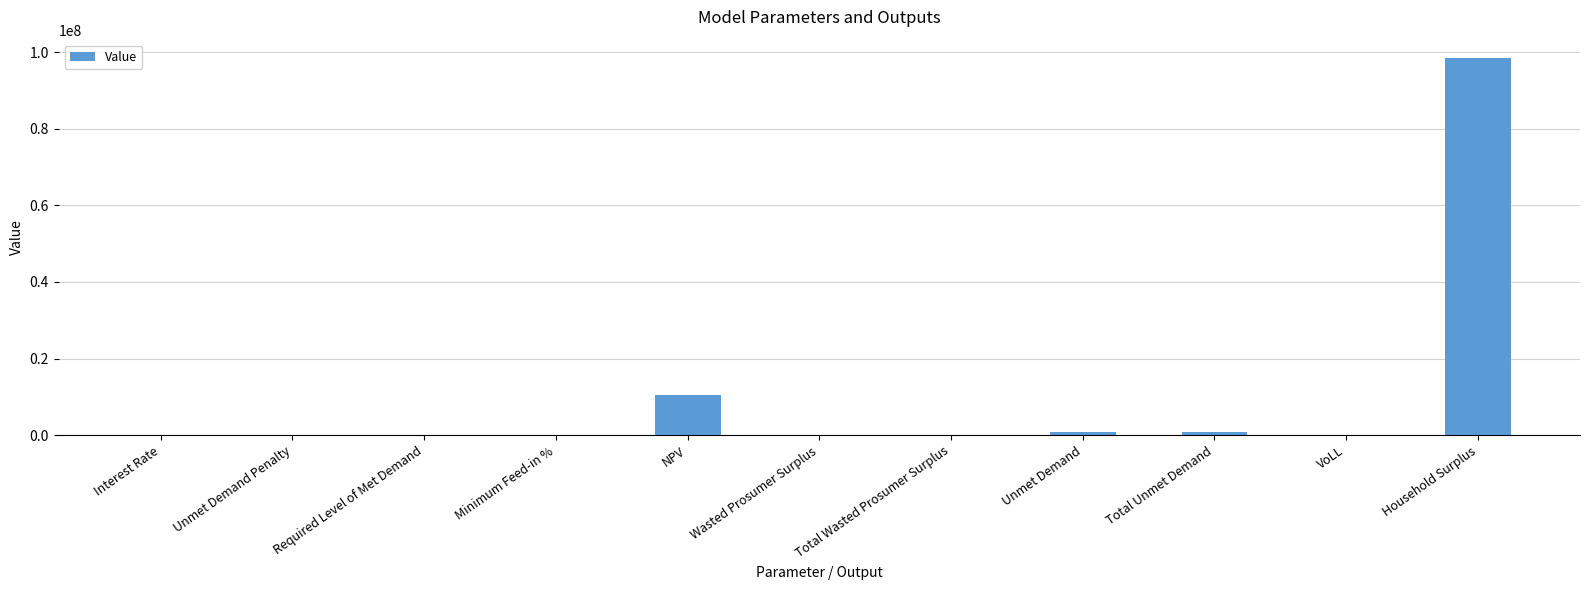

Between NPV and Interest Rate, which is larger?

NPV